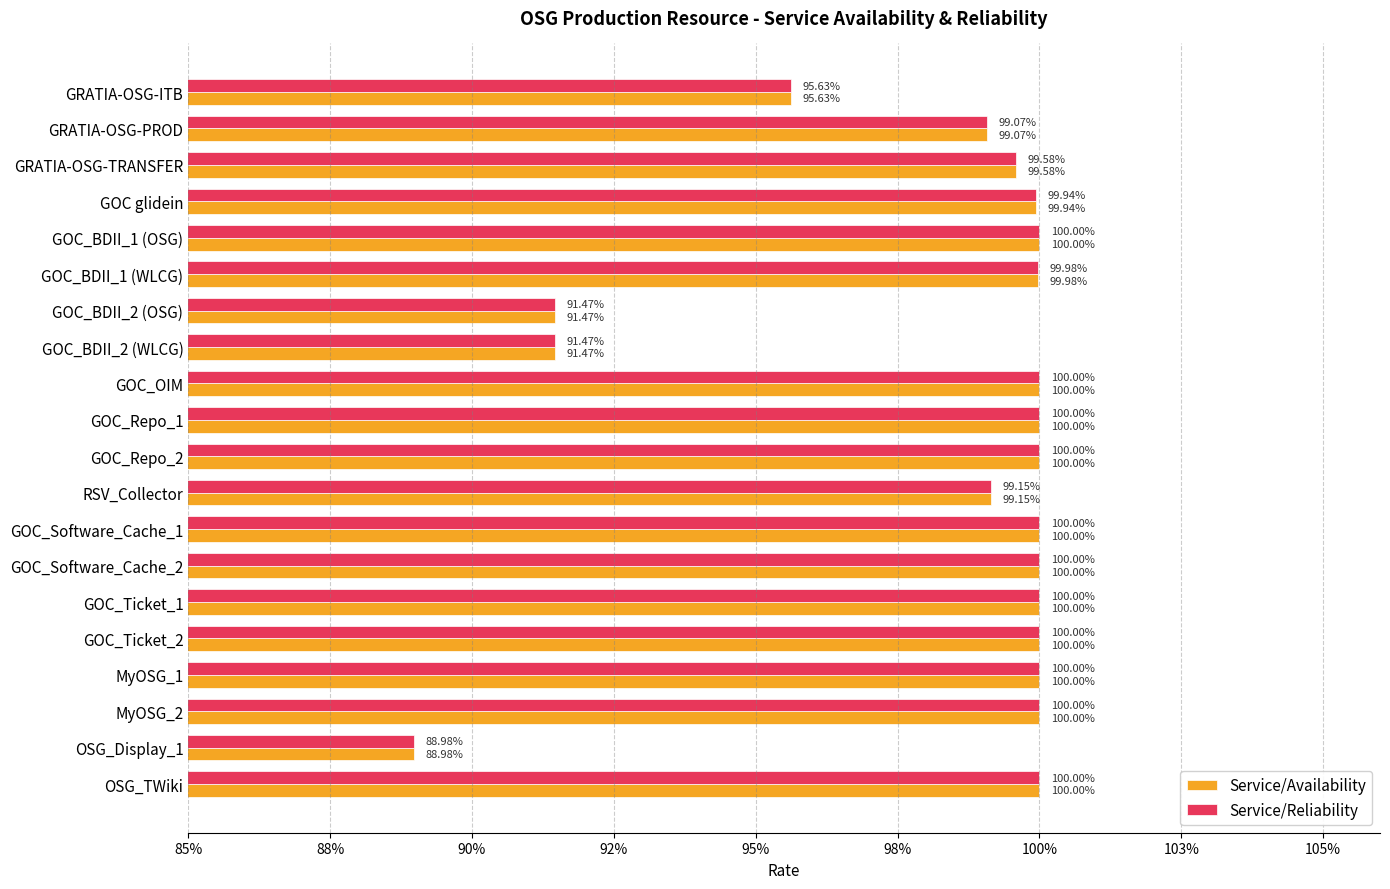

What are all the series names shown in the legend?

Service/Availability, Service/Reliability